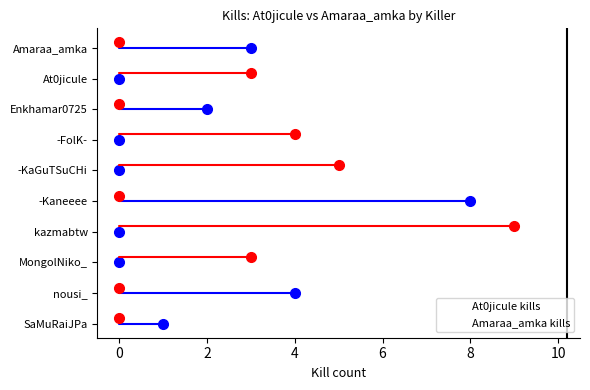

What are all the series names shown in the legend?

At0jicule kills, Amaraa_amka kills